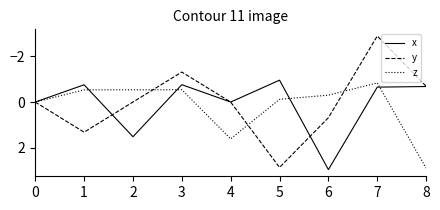

Is the value of z at 4 greater than the value of y at 0?

Yes